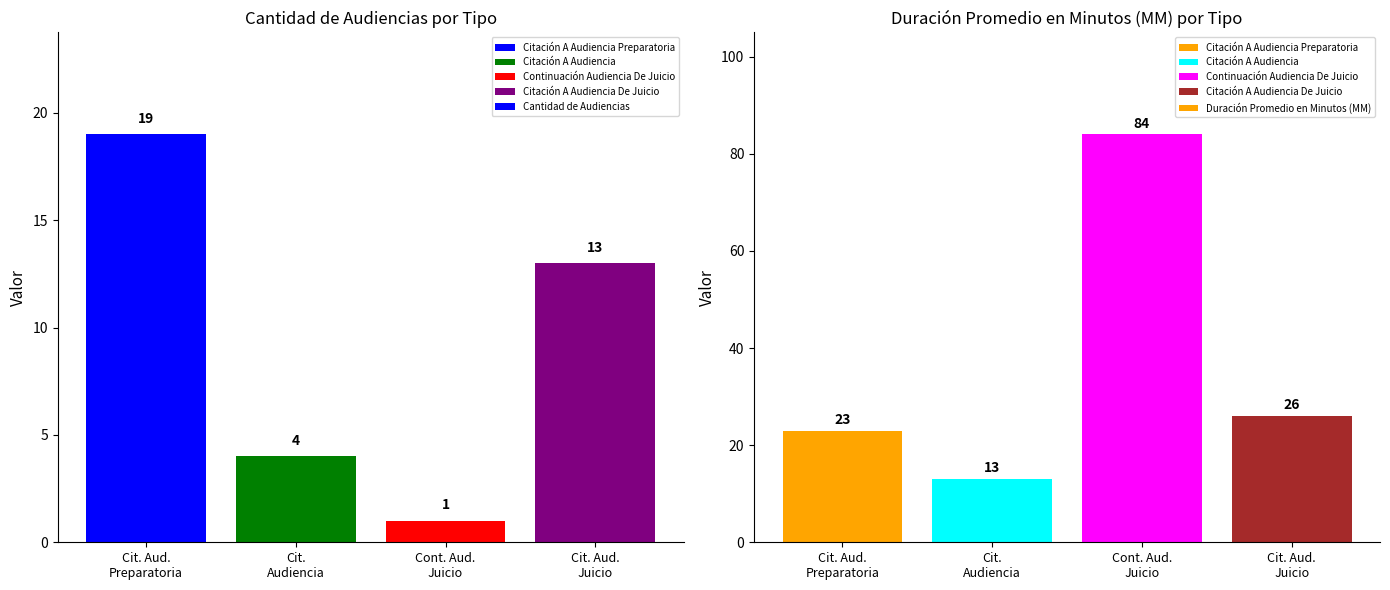

The value of Cantidad de Audiencias at Cont. Aud.
Juicio is 1. True or false?

True